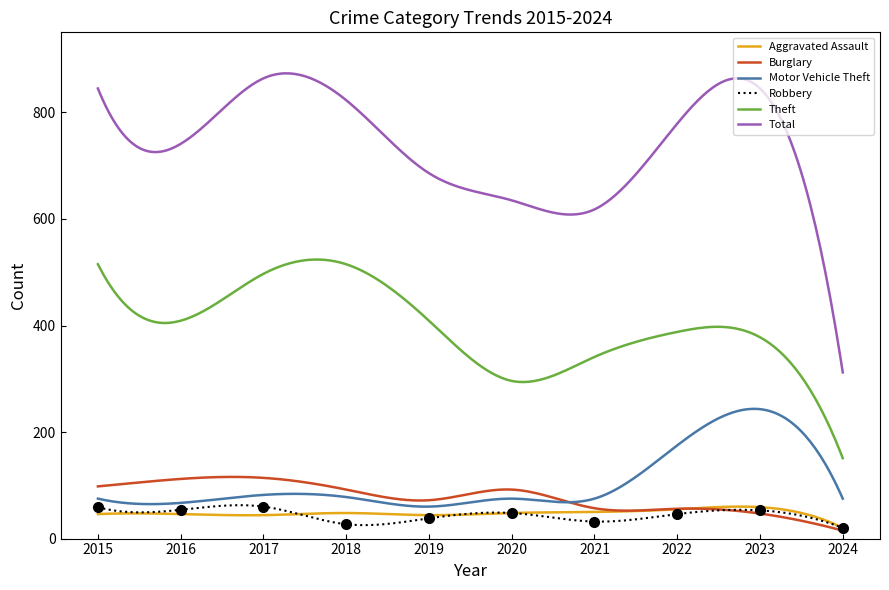

Which category has the highest value across all series?

2017